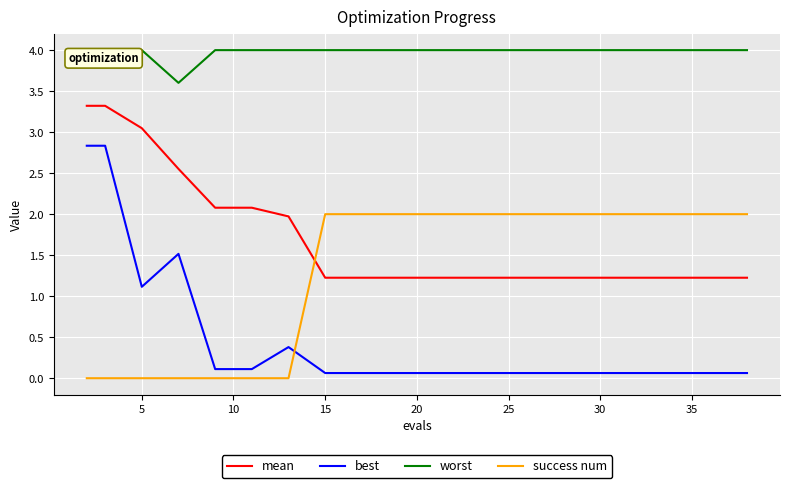

What is the difference between the maximum and minimum values in the worst series?

0.4